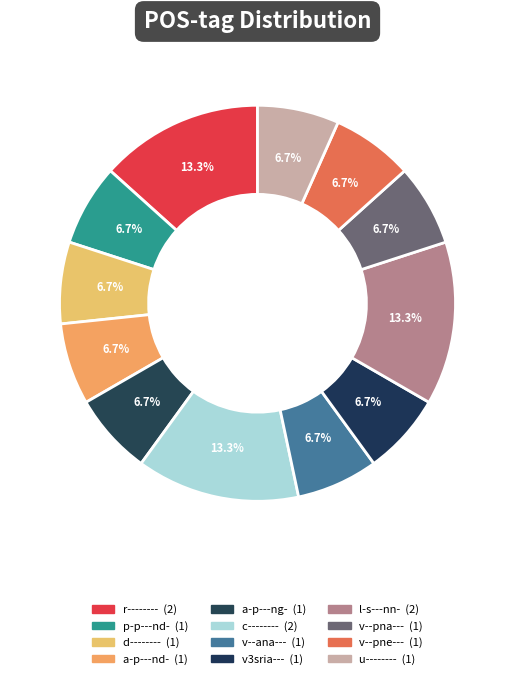

What percentage is NOT represented by a-p---ng-?

93.3%